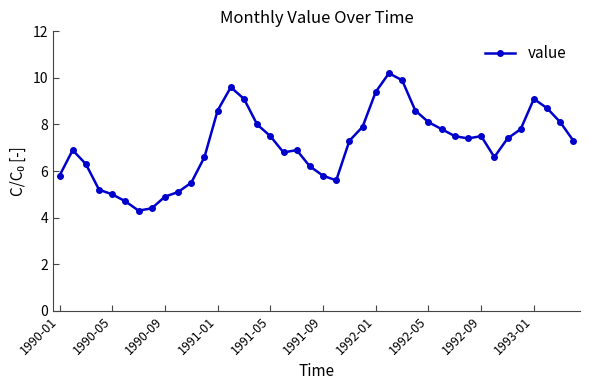

What is the difference between the maximum and minimum values?

5.9